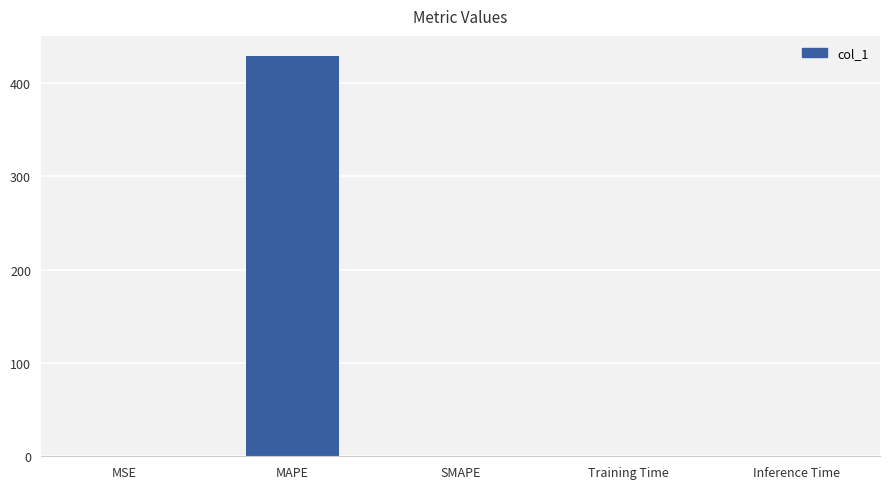

At which category does the chart reach its peak across all series?

MAPE